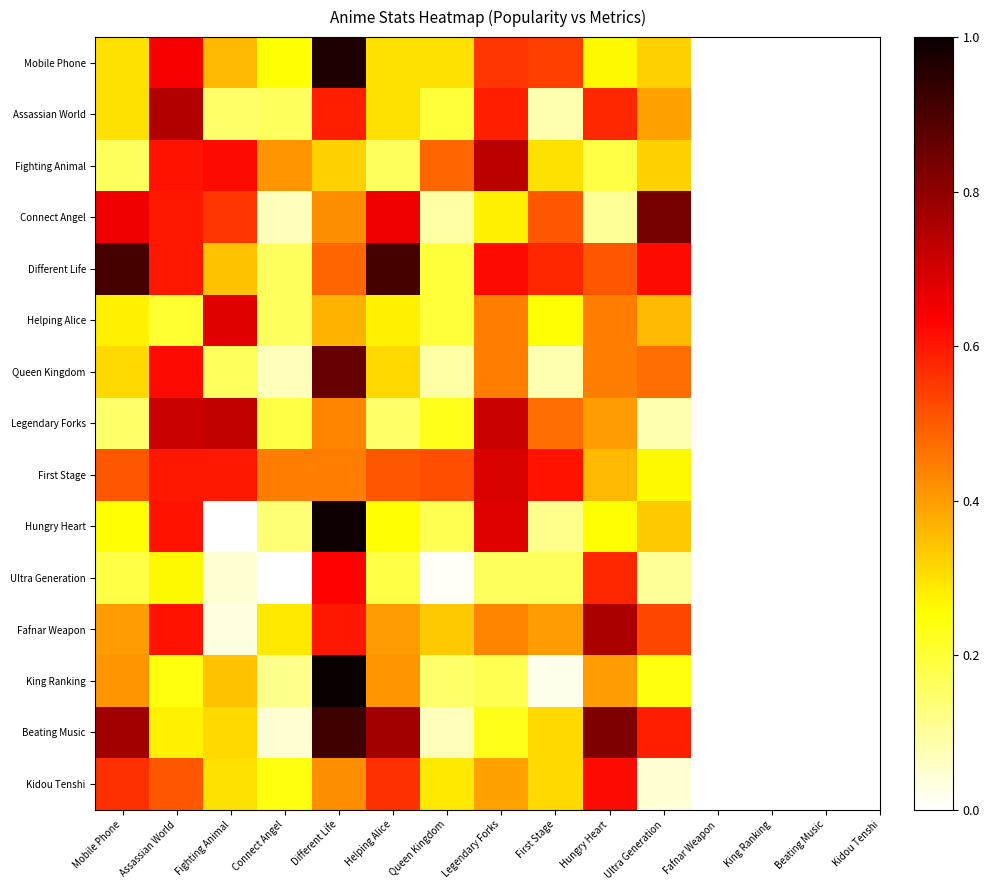

Which series has the largest total across all categories?

Different Life